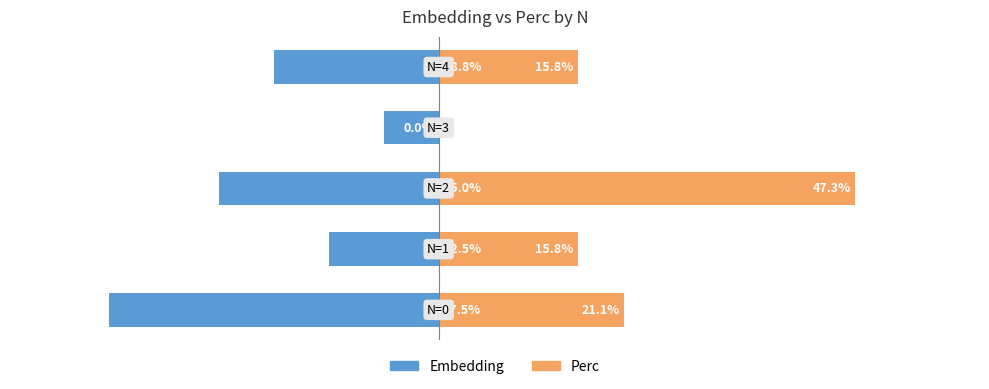

At how many categories does at least one series exceed 1?

4